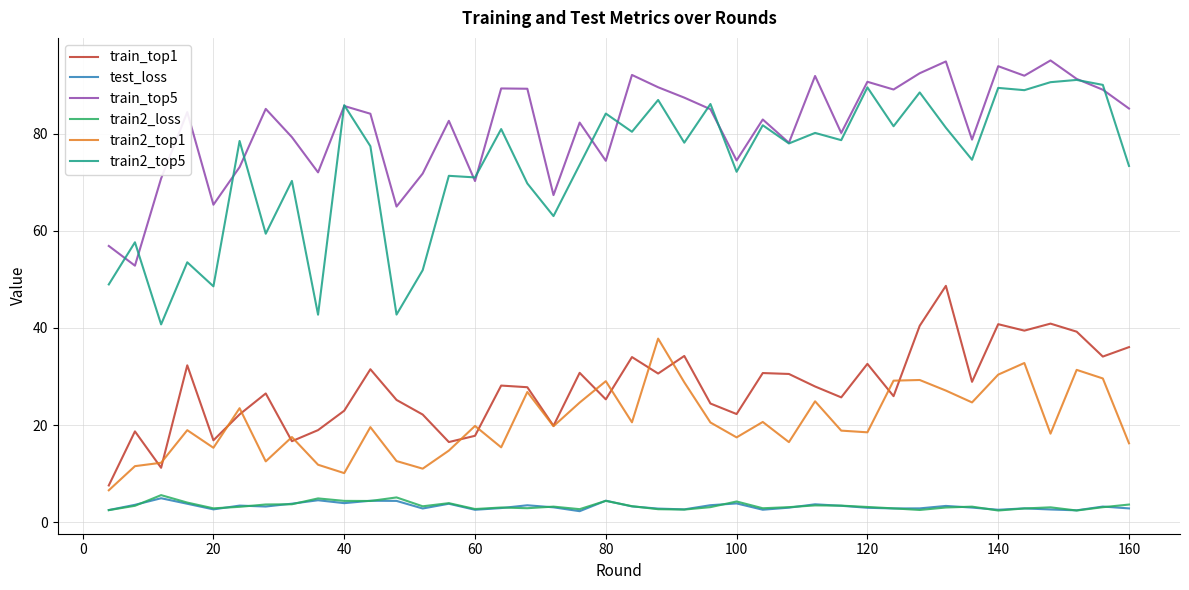

Which series has the largest range (max minus min)?

train2_top5